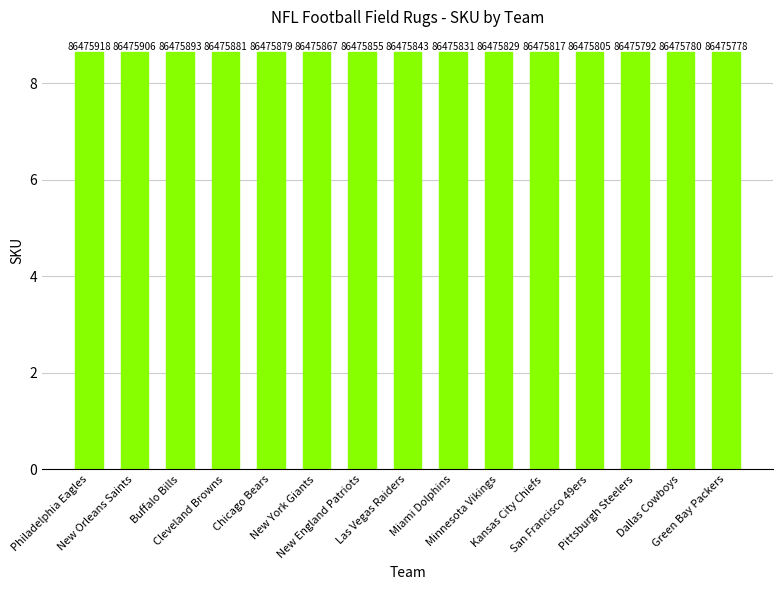

What is the ratio of the value at San Francisco 49ers to the value at Kansas City Chiefs?

1.0